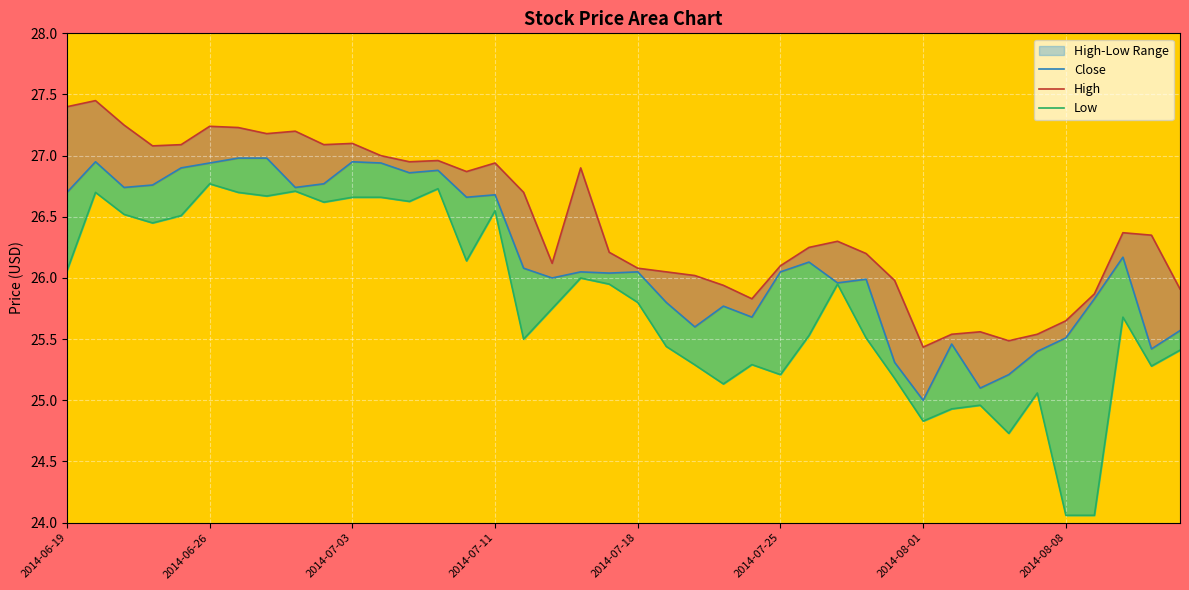

What is the smallest value displayed?

24.1